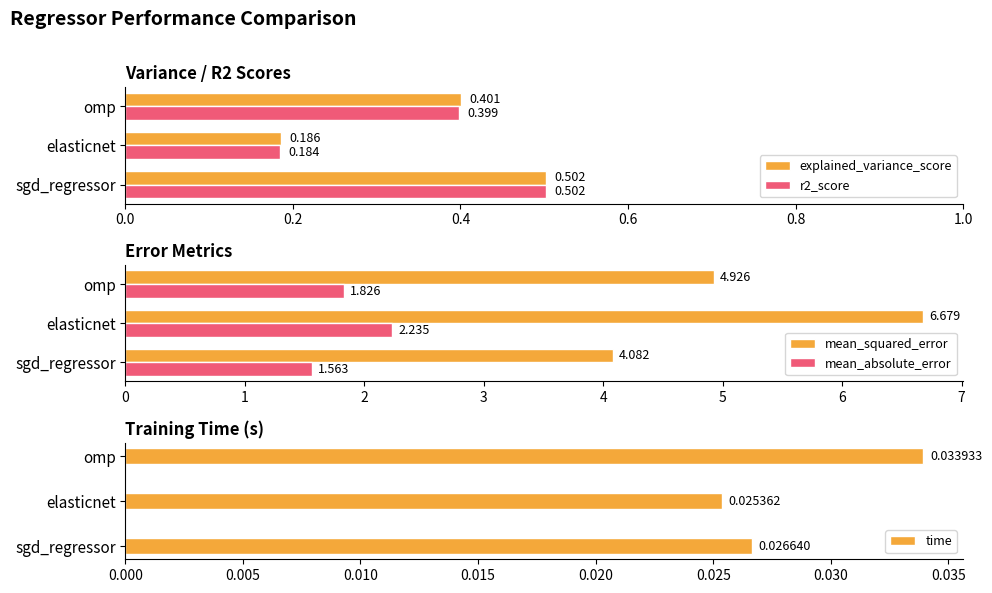

What is the minimum value for mean_absolute_error?

1.6